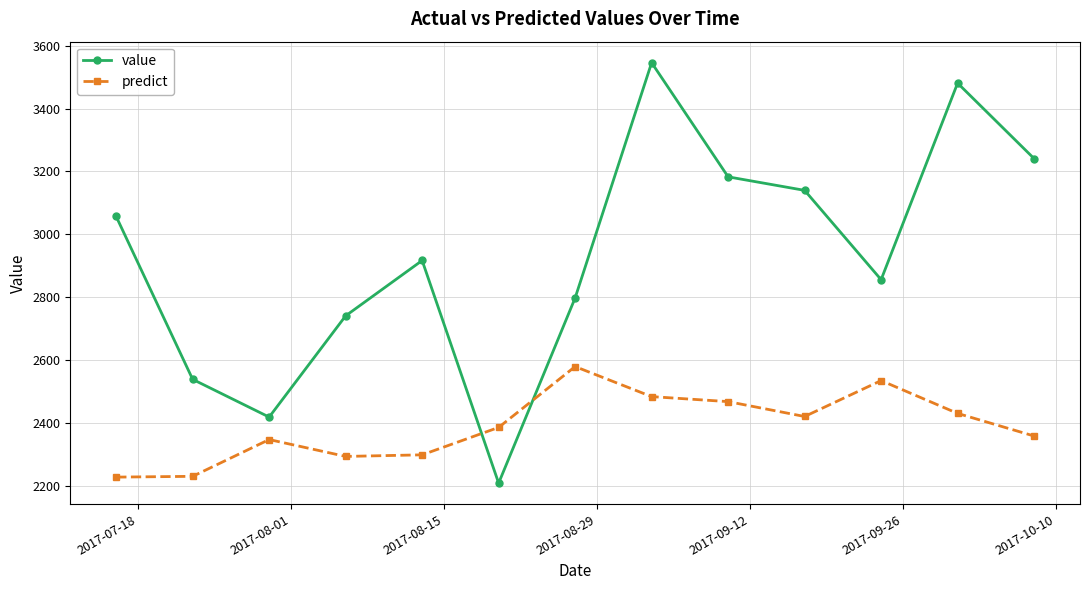

What is the highest value of the predict series?

2579.6